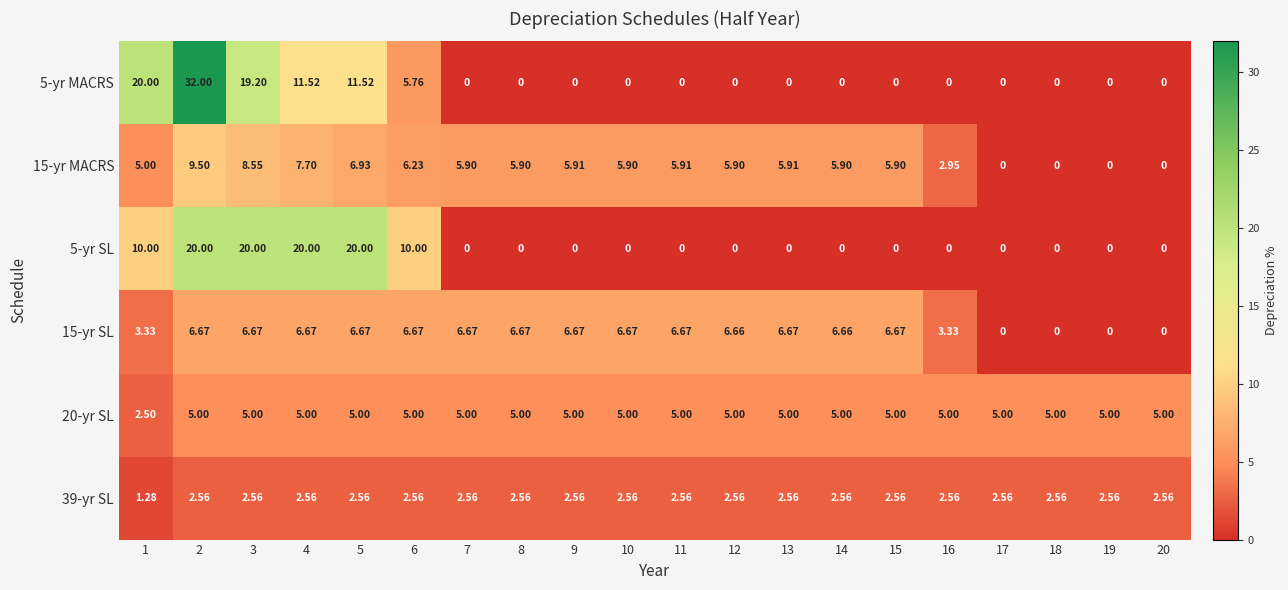

Is the value of 39-yr SL at 15 greater than the value of 15-yr SL at 15?

No